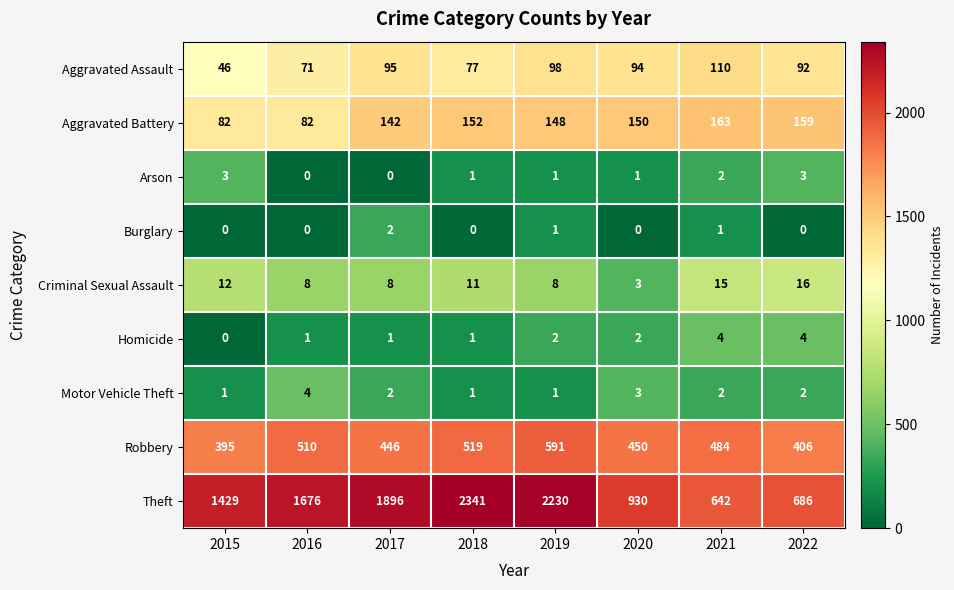

True or false: Theft has a value of 4013 at 2018.

False